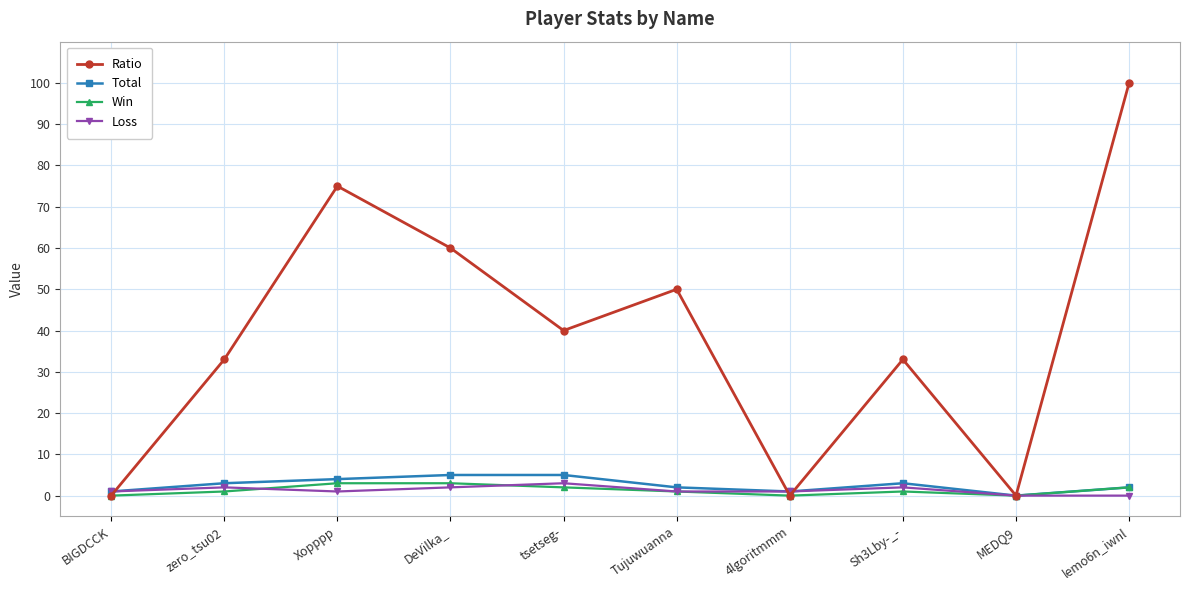

At how many categories does at least one series exceed 42?

4